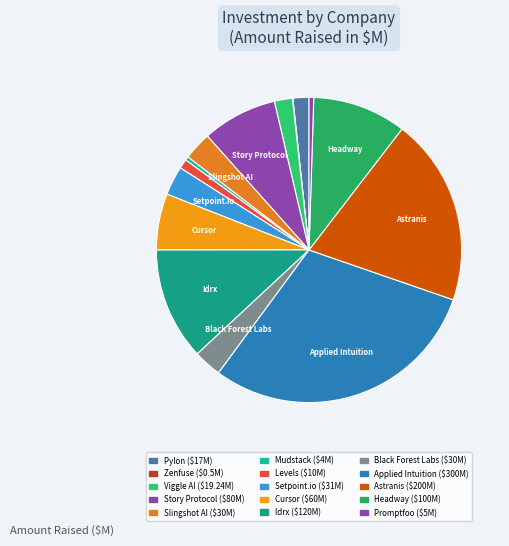

What is the total percentage of Story Protocol and Zenfuse?

8.0%